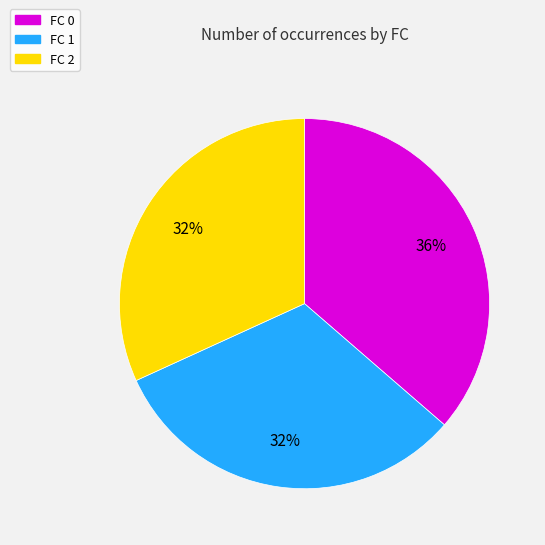

Which category has the biggest portion of the pie?

FC 0